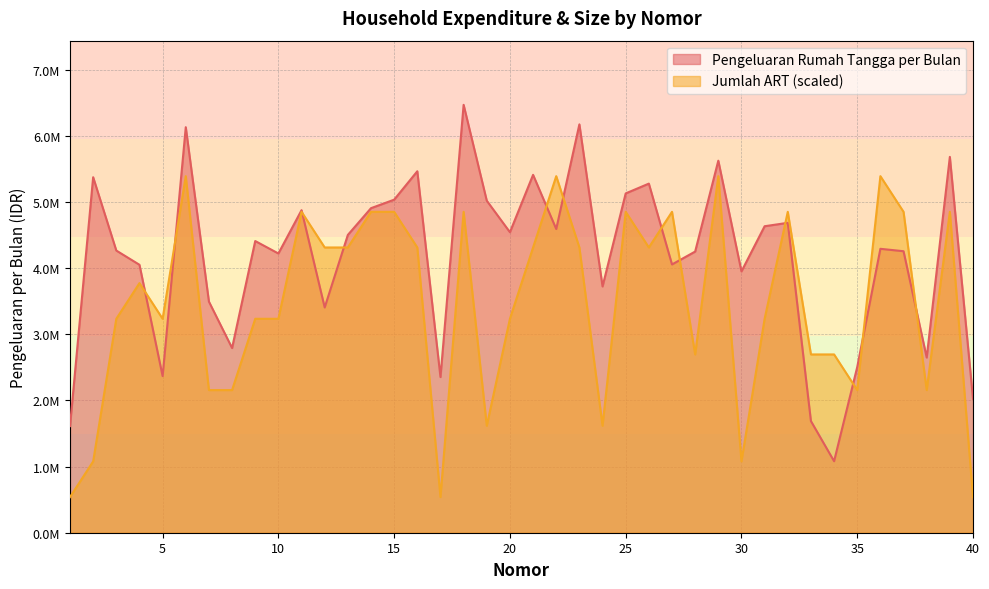

What is the value of the Jumlah ART point at the 8th from the left?

2157066.7